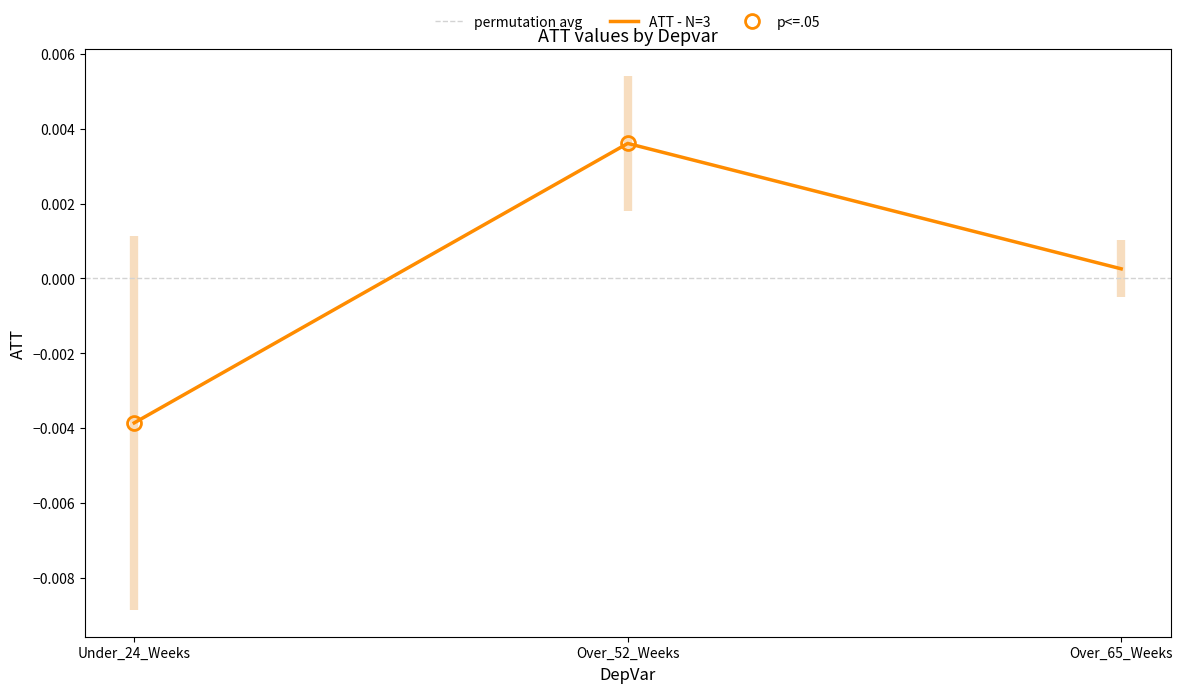

Between Under_24_Weeks and Over_52_Weeks, which is larger?

Over_52_Weeks